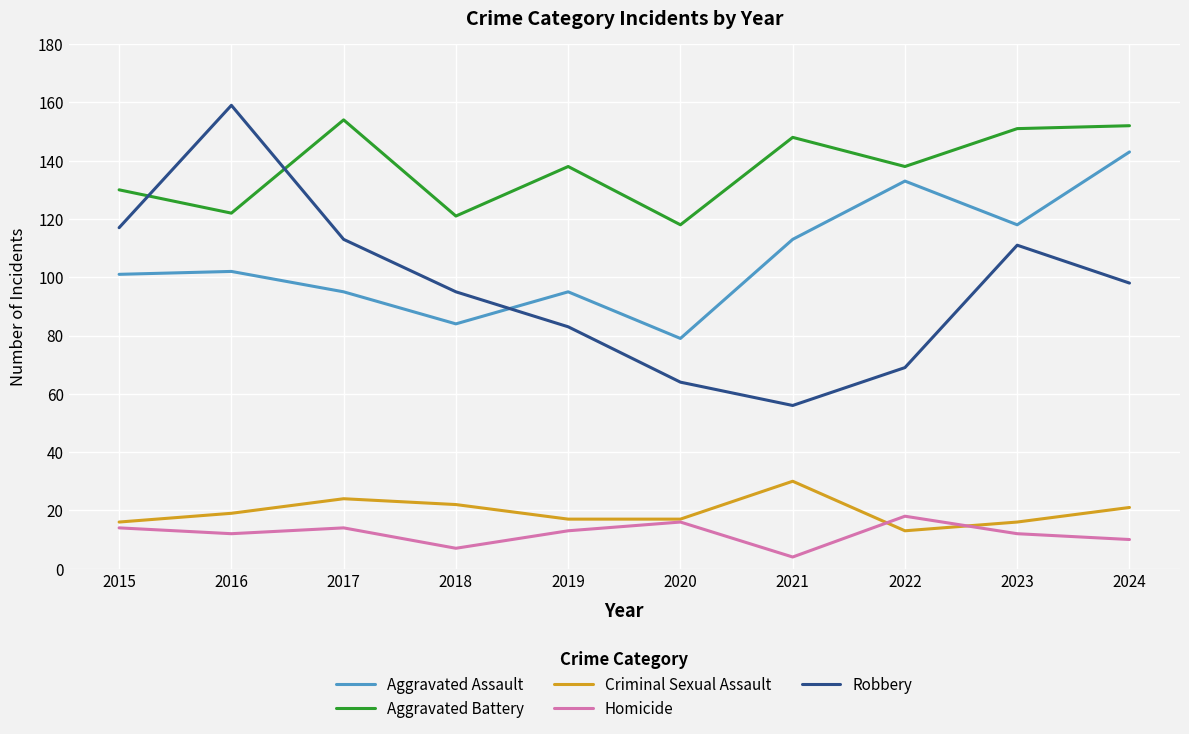

Reading right to left, extract all data points from this chart.

Aggravated Assault: 143	118	133	113	79	95	84	95	102	101
Aggravated Battery: 152	151	138	148	118	138	121	154	122	130
Criminal Sexual Assault: 21	16	13	30	17	17	22	24	19	16
Homicide: 10	12	18	4	16	13	7	14	12	14
Robbery: 98	111	69	56	64	83	95	113	159	117